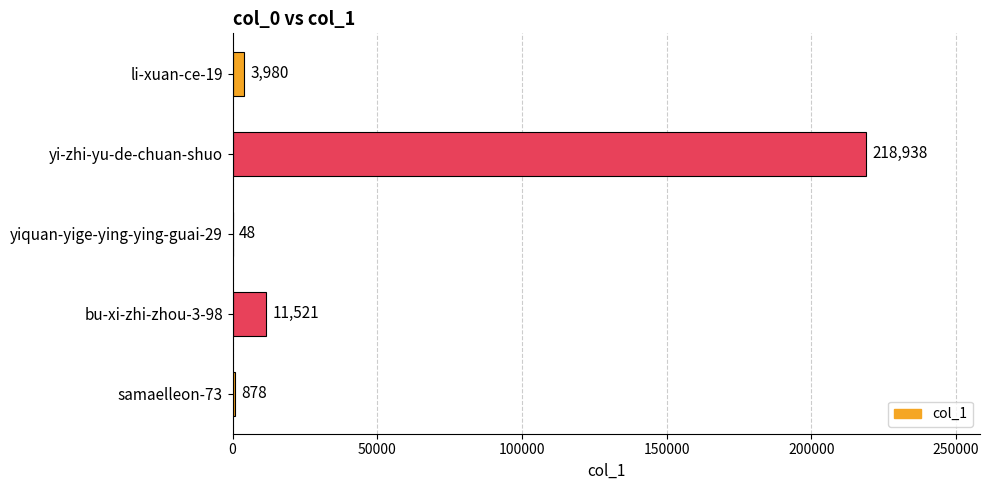

Where is the data nearest to the value 109493?

bu-xi-zhi-zhou-3-98